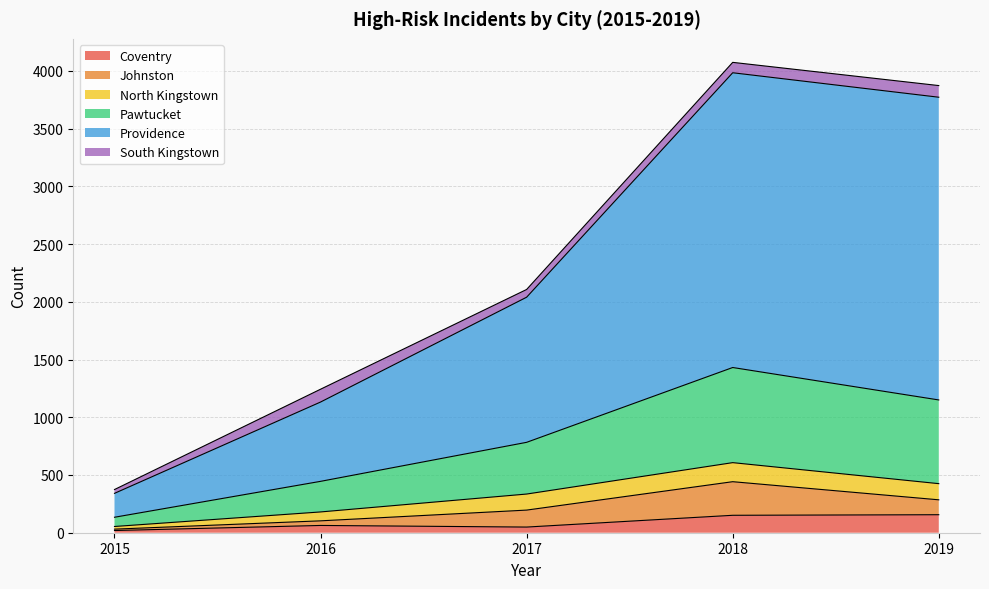

True or false: Coventry has a value of 49 at 2017.

True